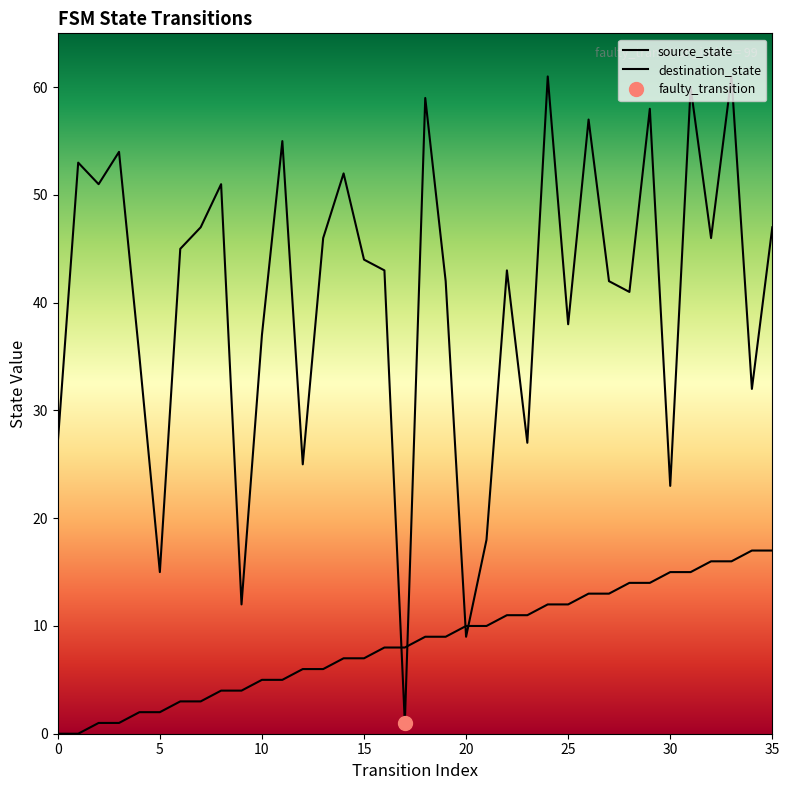

What is the spread (max minus min) of values at 21?

8